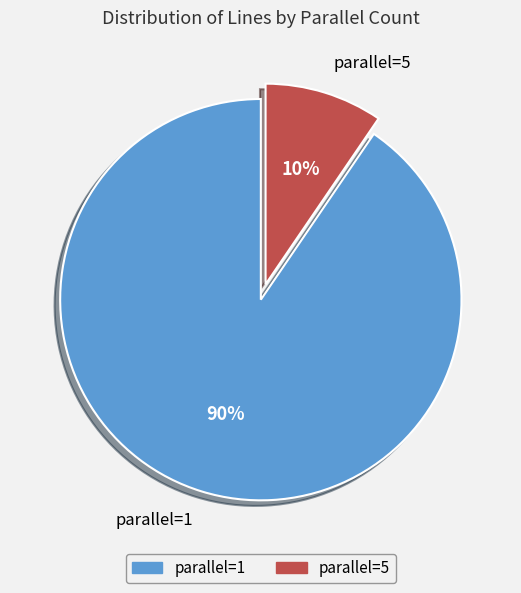

What is the largest slice in the pie chart?

parallel=1